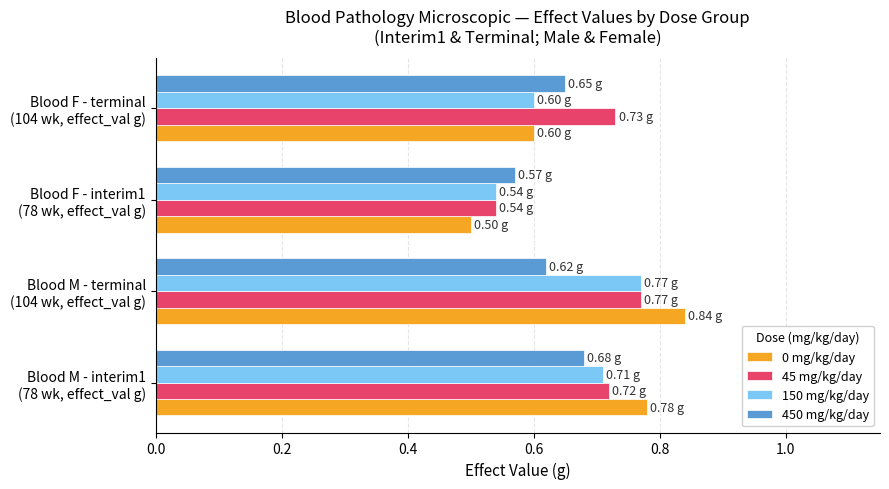

At how many categories does at least one series exceed 0?

4